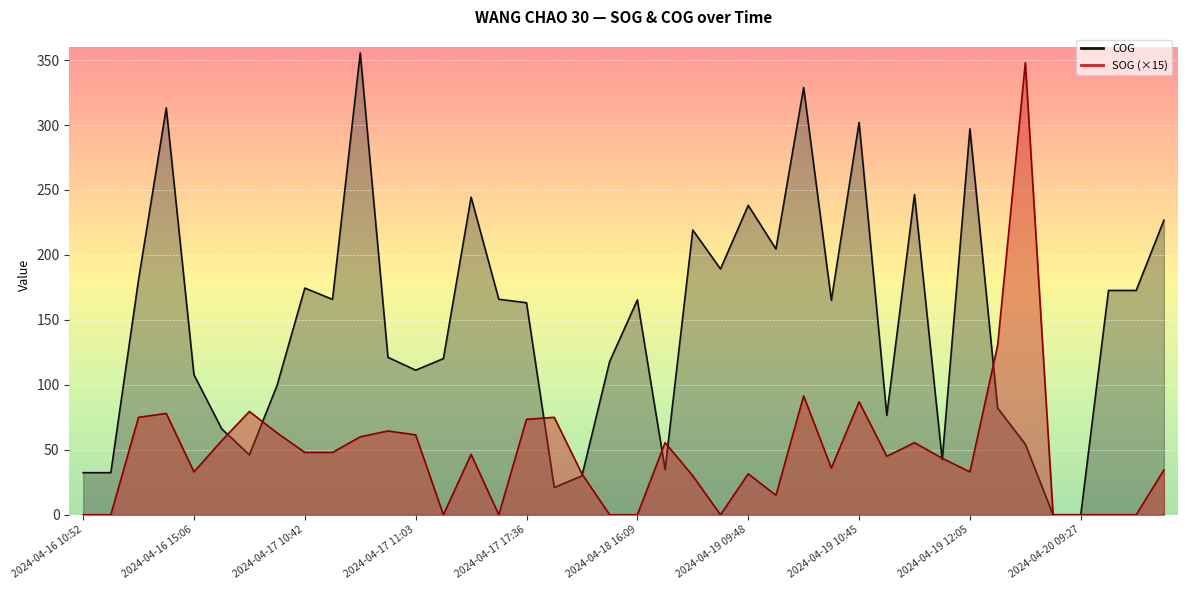

What is the difference between the maximum and second lowest values in the COG series?

355.5